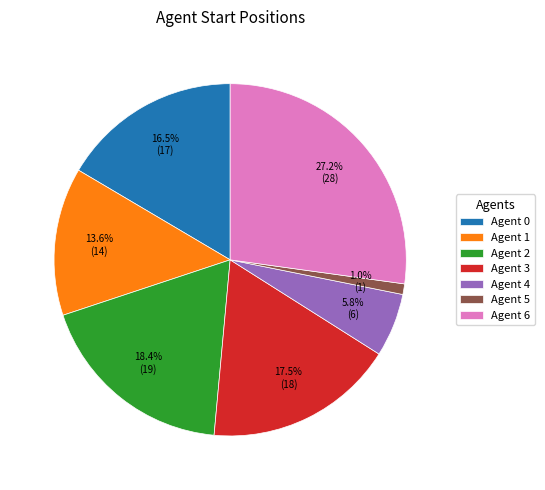

Does any single category account for the majority?

No